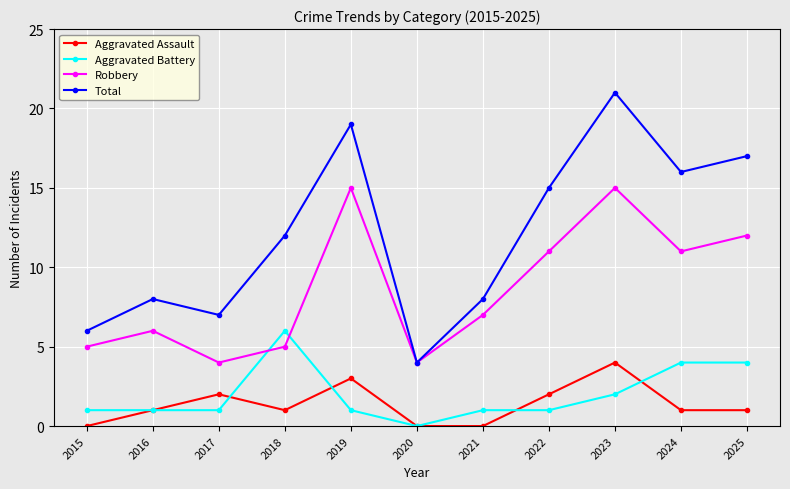

True or false: Total has a value of 16 at 2024.

True